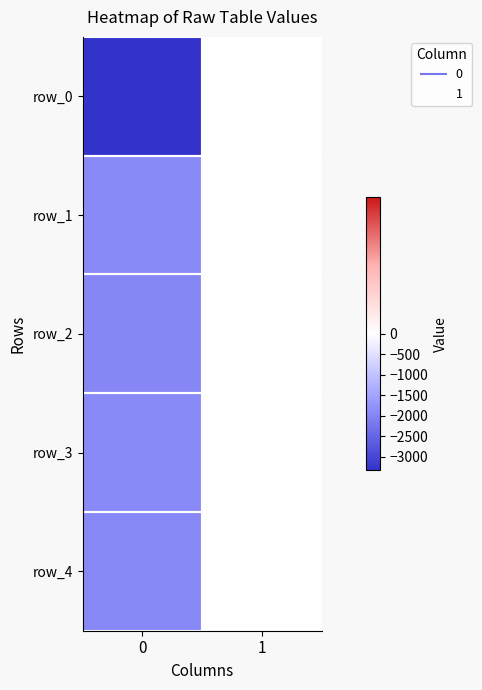

Reading left to right, extract all data points from this chart.

row_0: 0=-3334	1=0
row_1: 0=-1922	1=-14
row_2: 0=-1969	1=-2
row_3: 0=-1924	1=-5
row_4: 0=-1942	1=-4